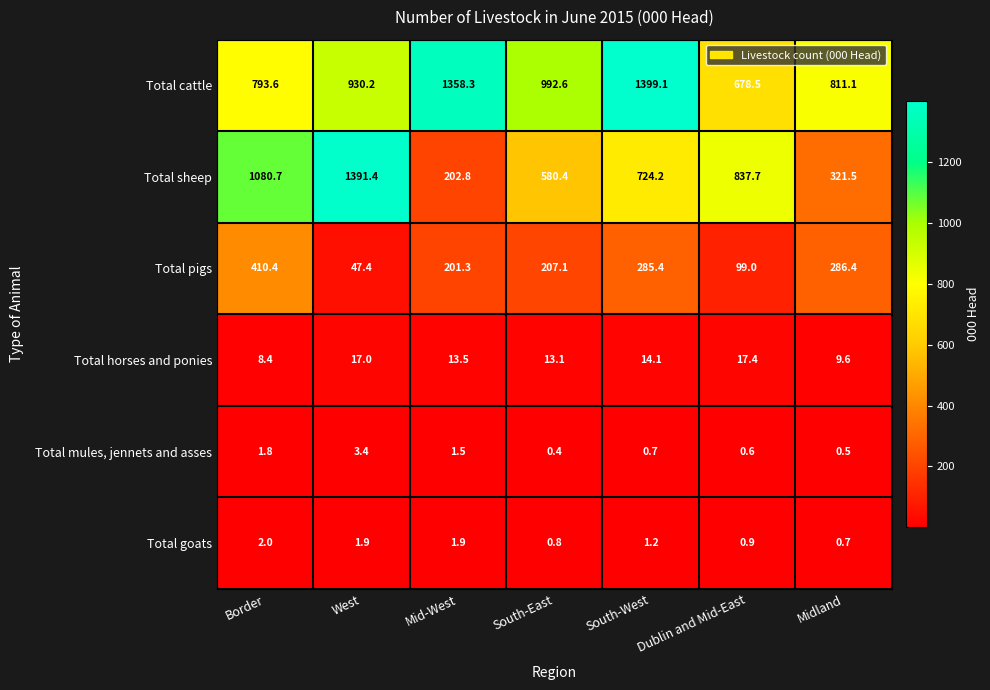

At South-West, list the series in order from largest to smallest.

Total cattle, Total sheep, Total pigs, Total horses and ponies, Total goats, Total mules, jennets and asses